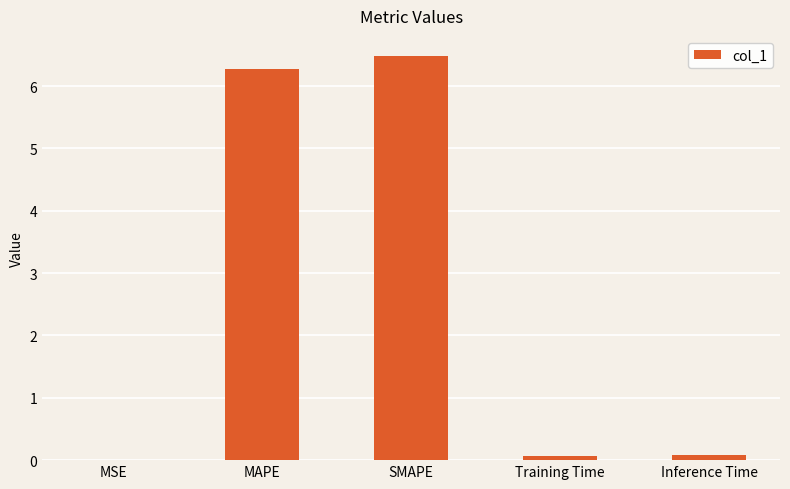

Which category has the highest value across all series?

SMAPE